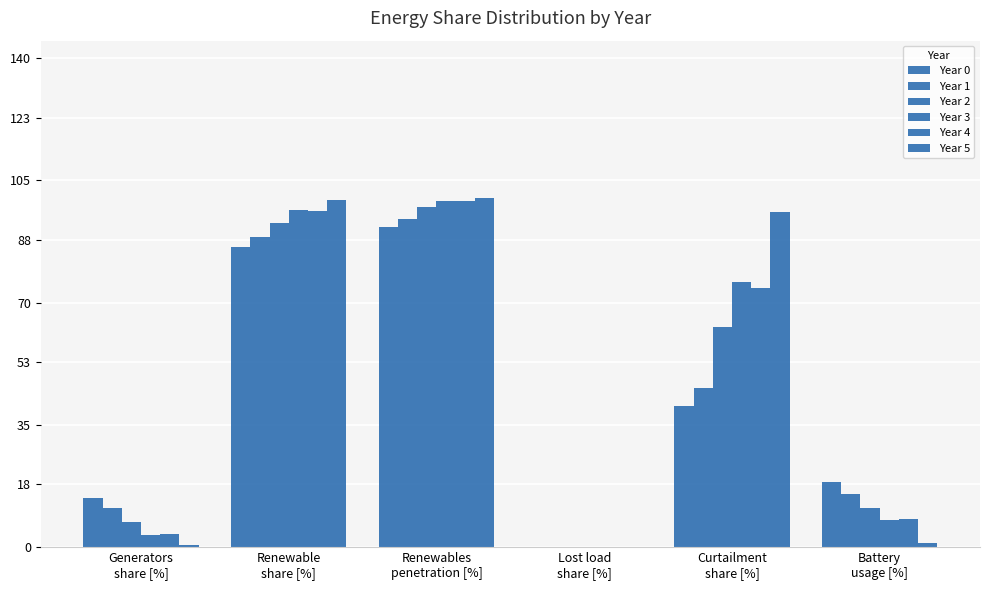

Does the chart contain stacked bars?

No